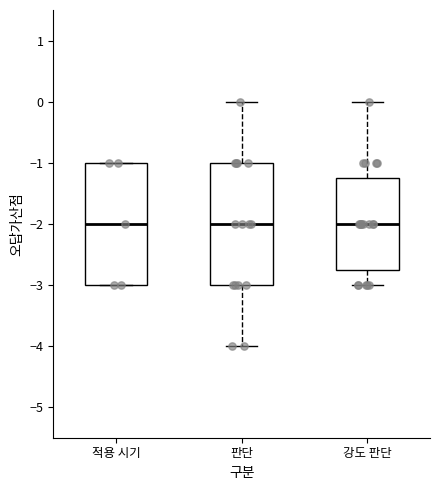

Reading left to right, read every box against the y-axis: the position of its median line, the range the box covers, and the ends of its whiskers. The values are not printed on the chart, so give them approximately, as read against the axis.

적용 시기: median -2.0, box -3.0 to -1.0, whiskers -3.0 to -1.0
판단: median -2.0, box -3.0 to -1.0, whiskers -4.0 to 0.0
강도 판단: median -2.0, box -2.7 to -1.2, whiskers -3.0 to 0.0